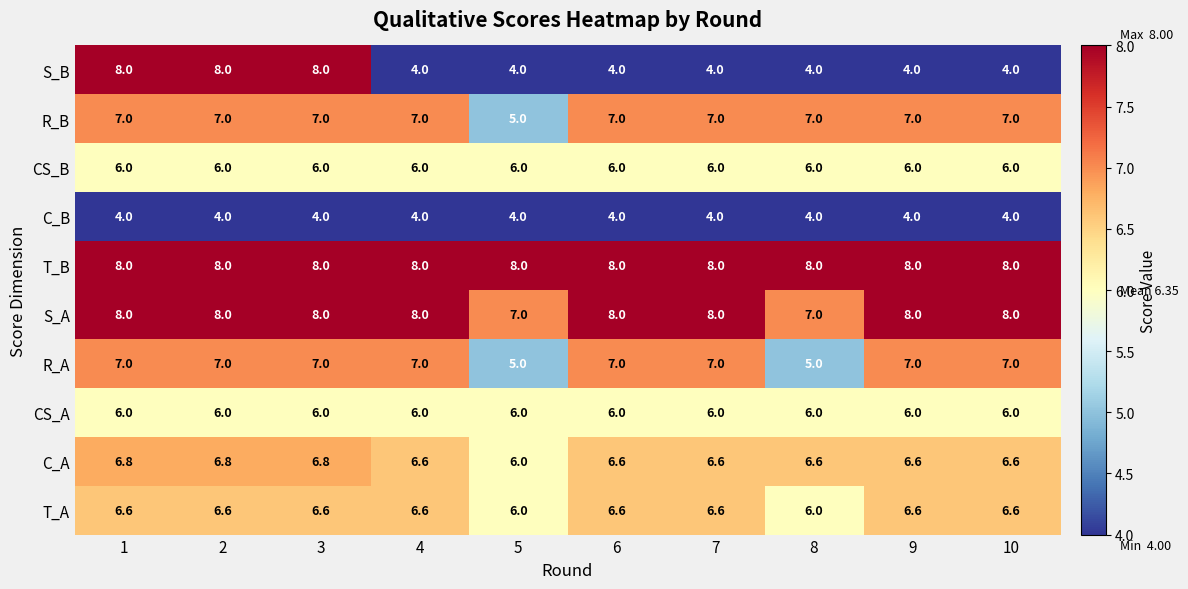

What is the smallest value displayed?

4.0